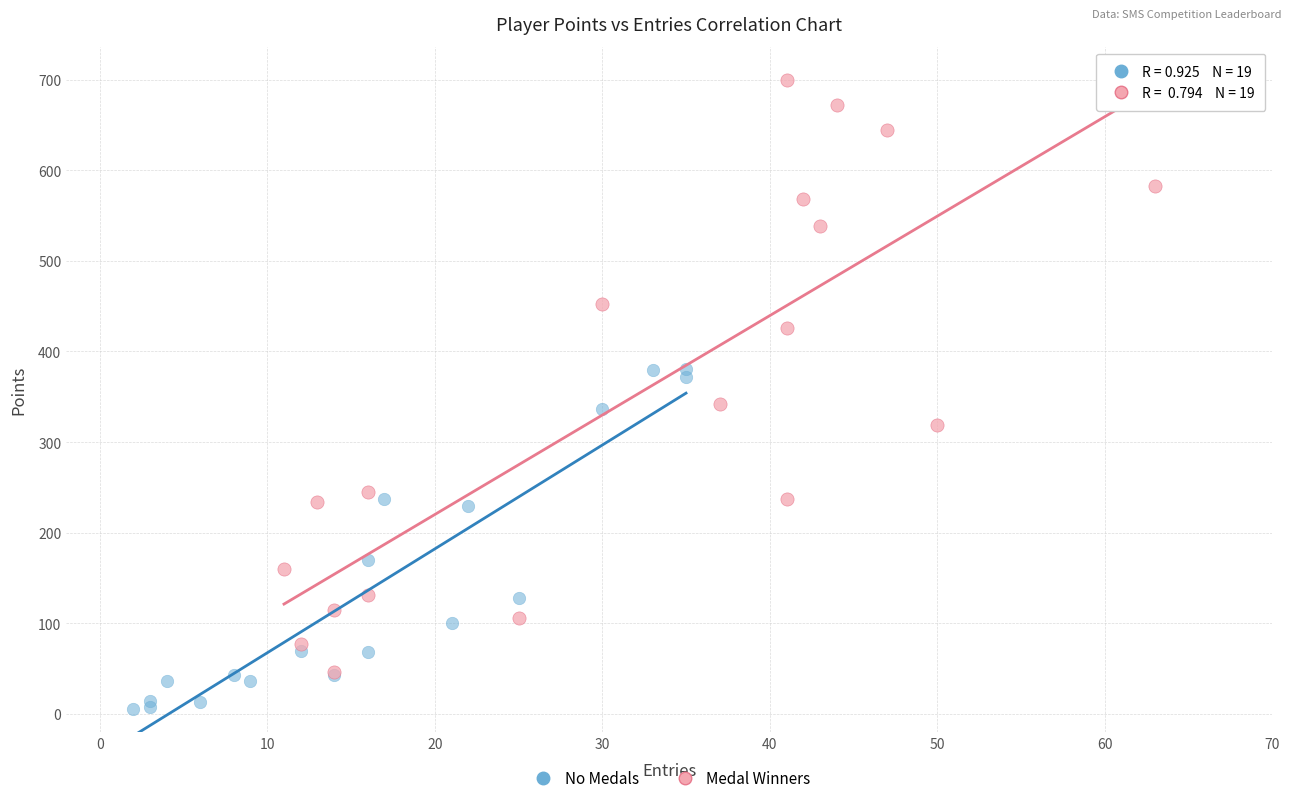

Which series has the widest spread of Y values?

Medal Winners